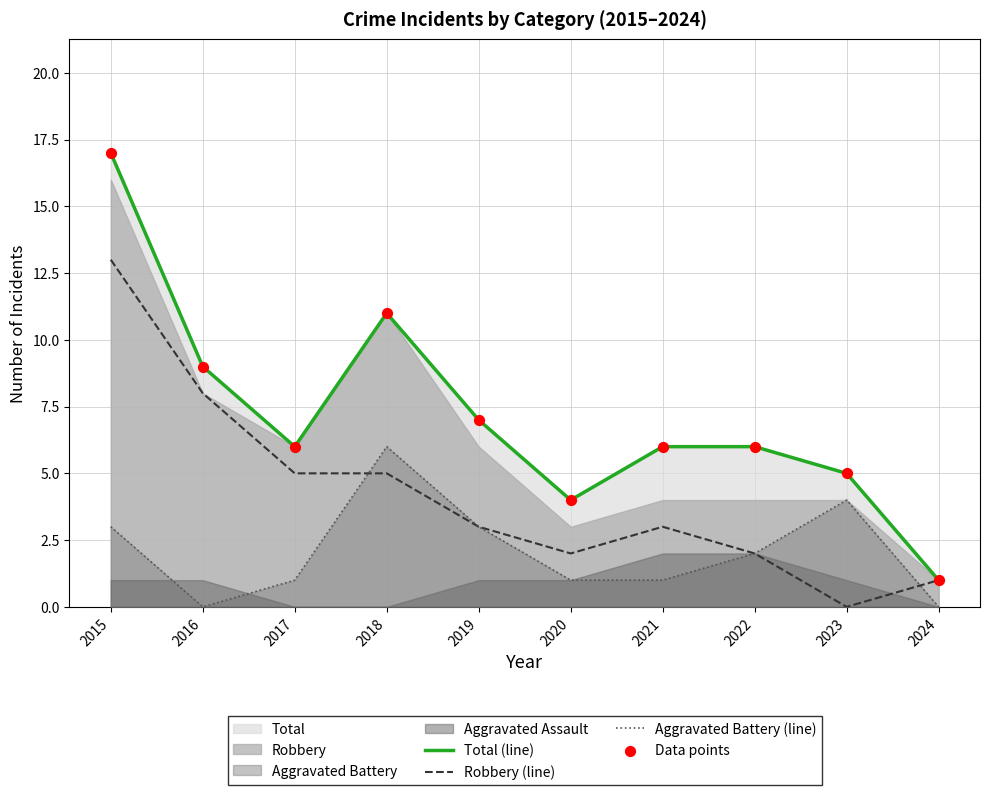

True or false: Aggravated Battery (line) and Total (line) intersect in this chart.

False